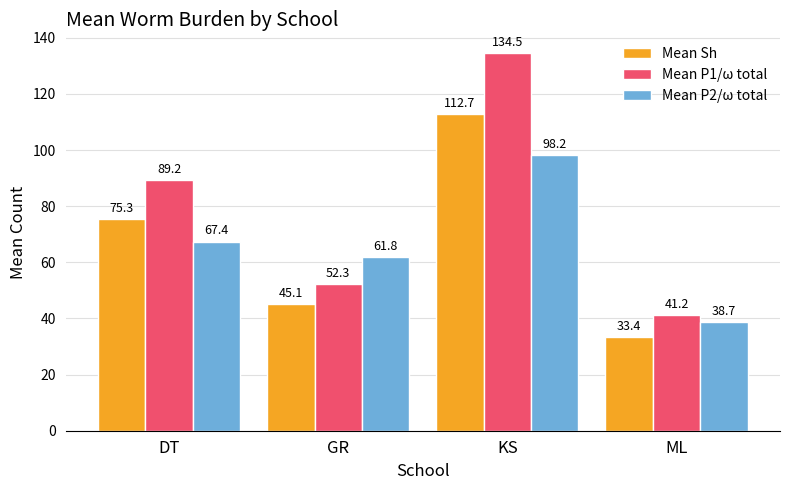

The value of Mean Sh at ML is 33.4. True or false?

True